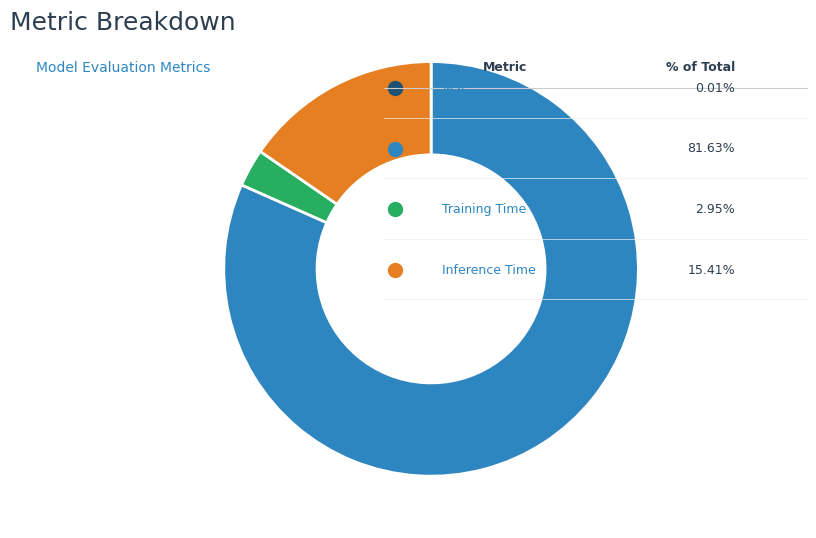

Is there a majority slice in this chart?

Yes